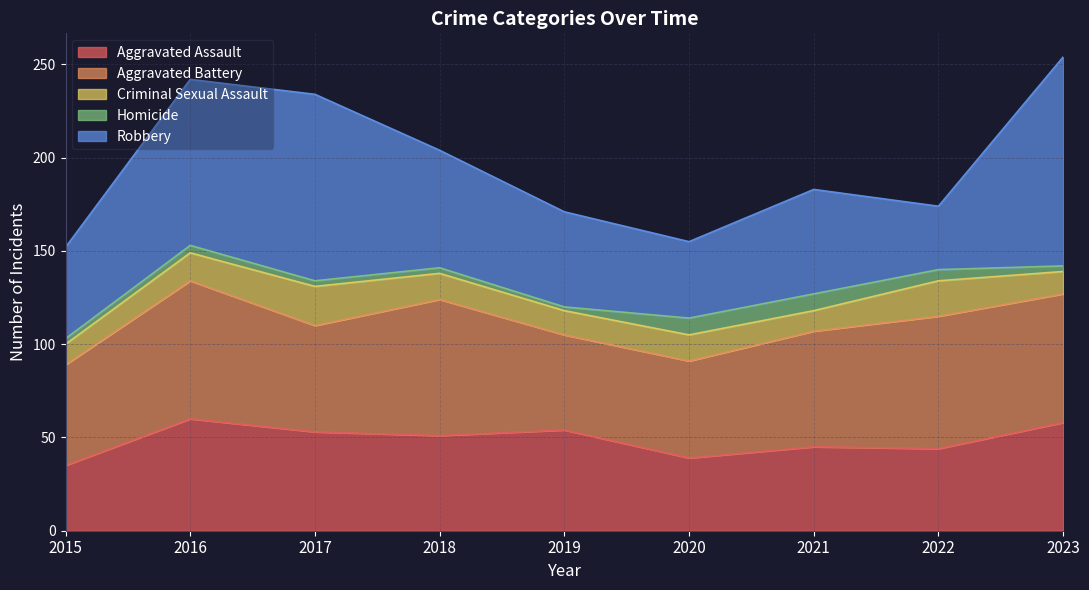

Is the value of Aggravated Battery at 2023 greater than the value of Robbery at 2016?

No